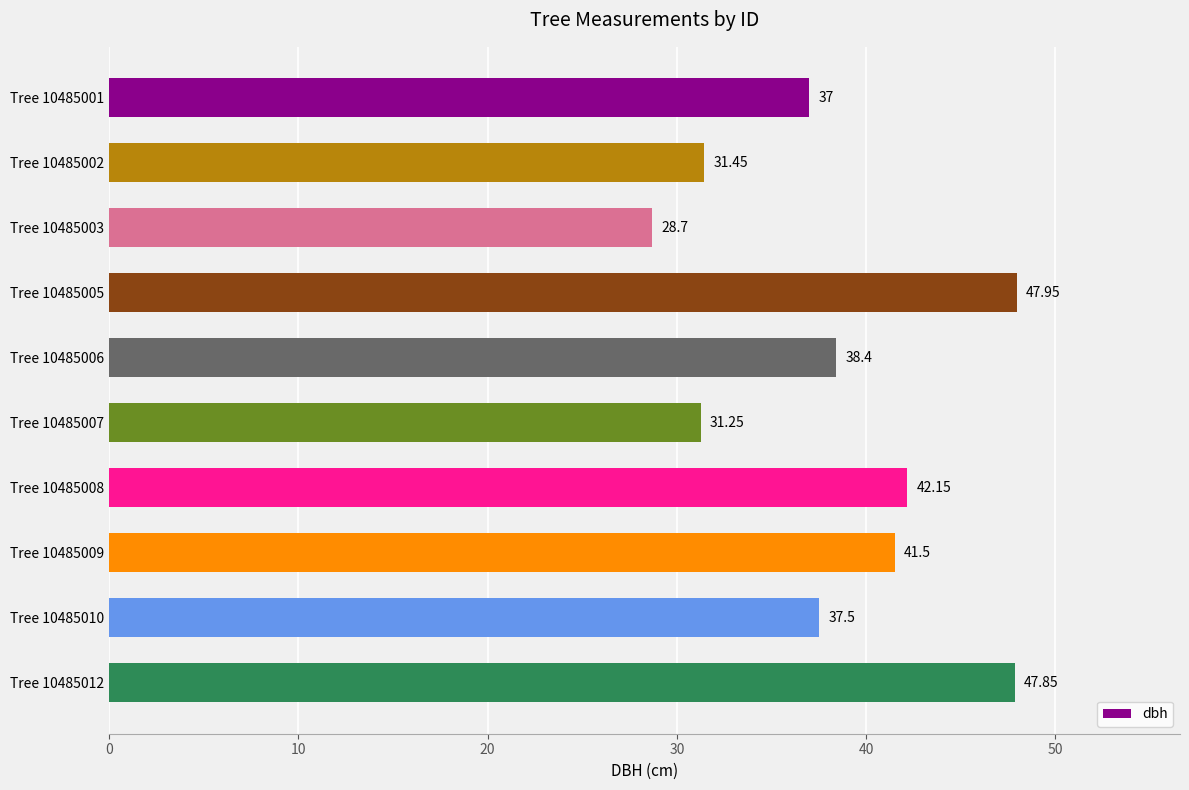

What is the difference between the maximum and second lowest values?

16.7